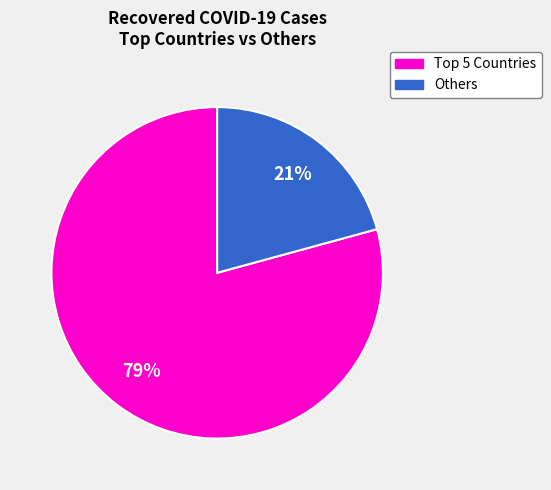

To the nearest percent, what is the difference between the largest and smallest slice percentages?

58%